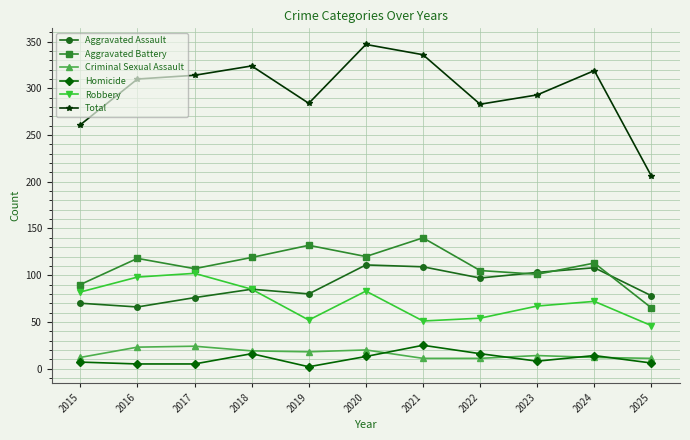

Where is Aggravated Battery nearest to the value 102?

2023